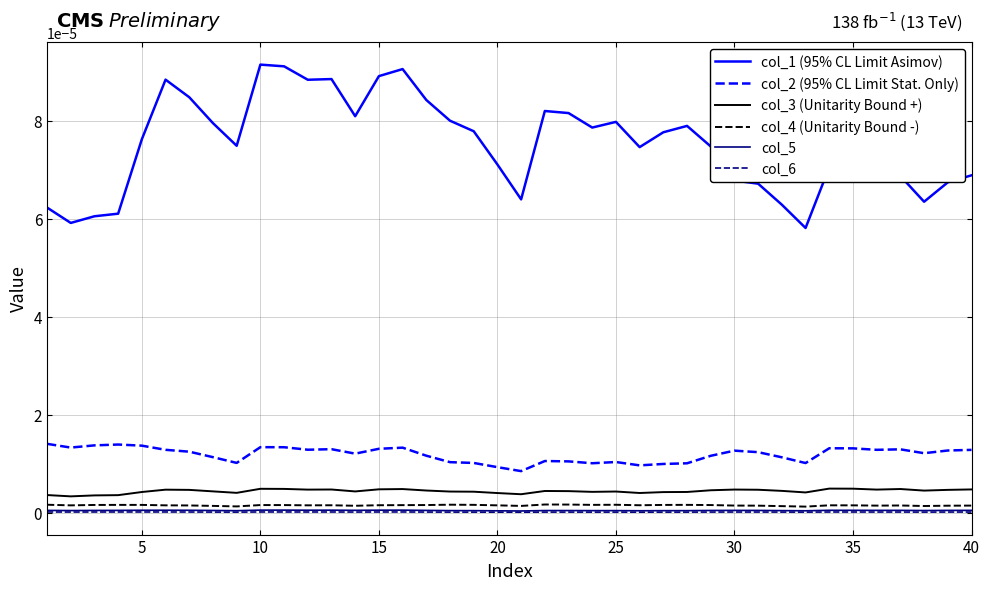

What are all the series names shown in the legend?

col_1 (95% CL Limit Asimov), col_2 (95% CL Limit Stat. Only), col_3 (Unitarity Bound +), col_4 (Unitarity Bound -), col_5, col_6